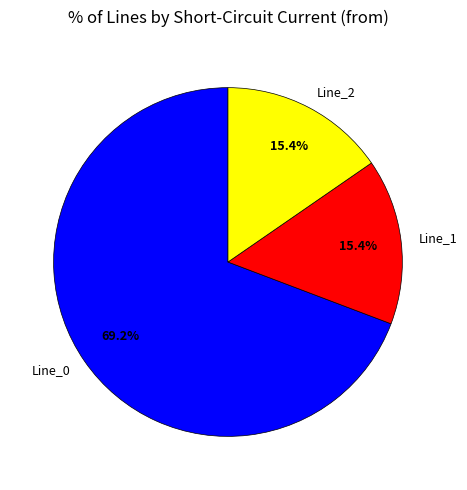

What is the majority slice?

Line_0